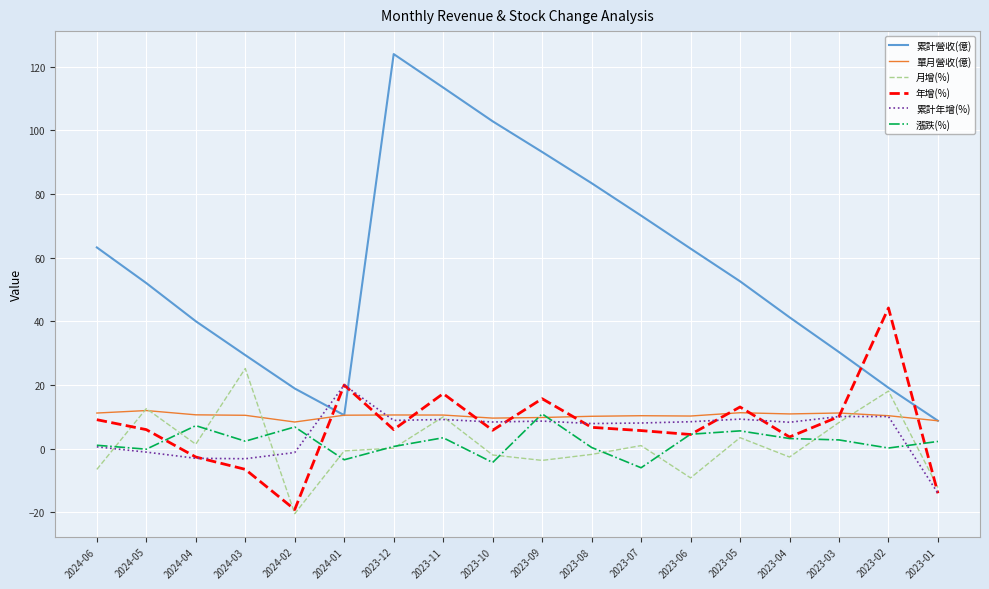

Where is the first local maximum for 漲跌(%)?

2024-04